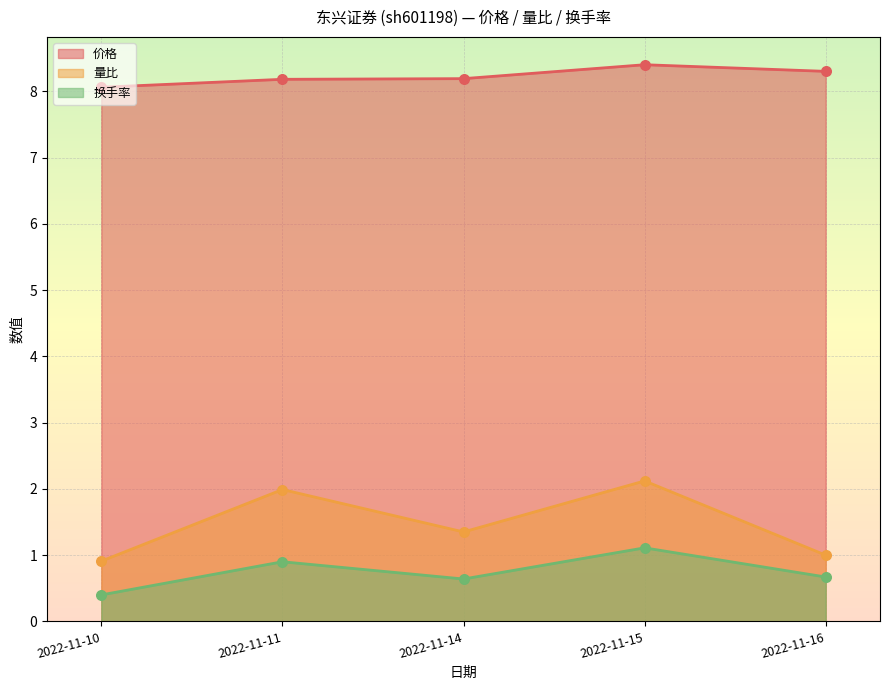

Which series has the largest total across all categories?

价格